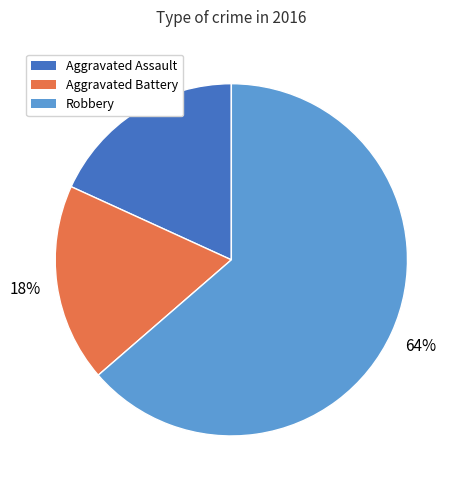

Combined, do Aggravated Assault and Aggravated Battery account for over 50%?

No